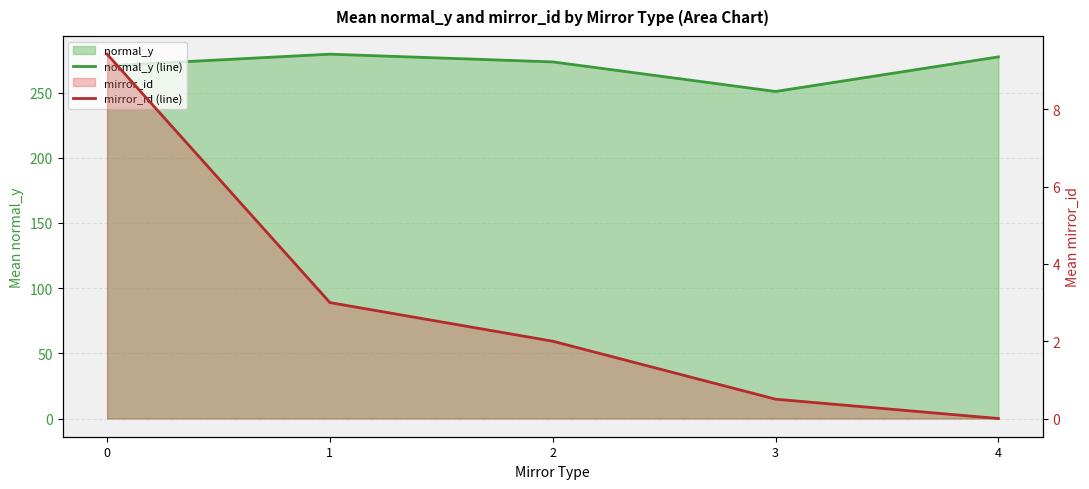

What is the difference between the mirror_id (line) values at 3 and 0?

8.9